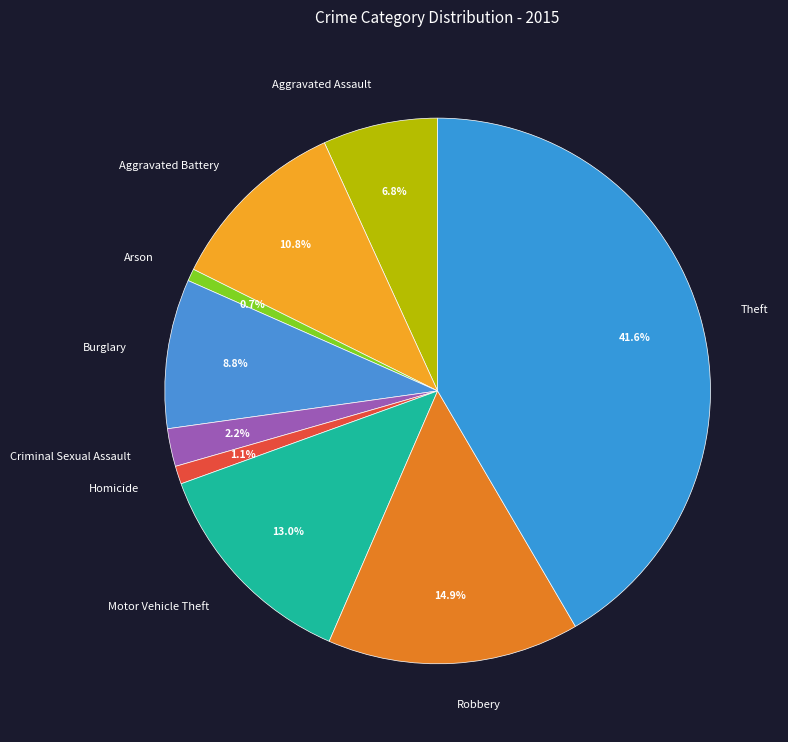

Which category has the biggest portion of the pie?

Theft